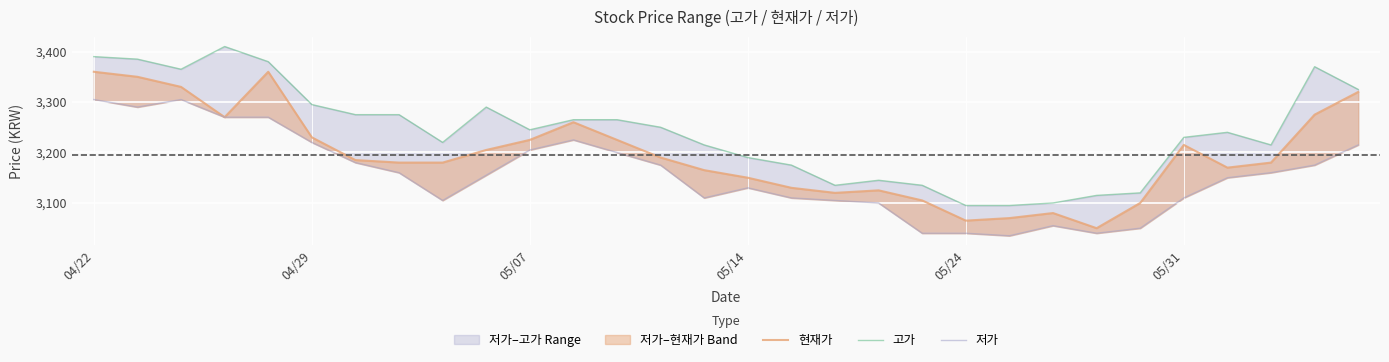

What is the difference between the maximum and second lowest values in the 저가 series?

265